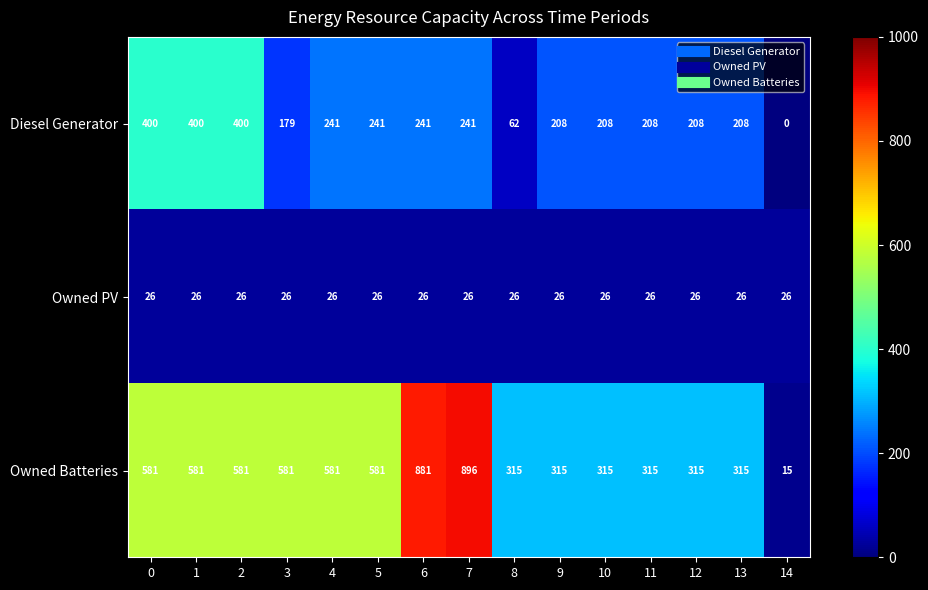

Which series has the widest spread of values?

Owned Batteries